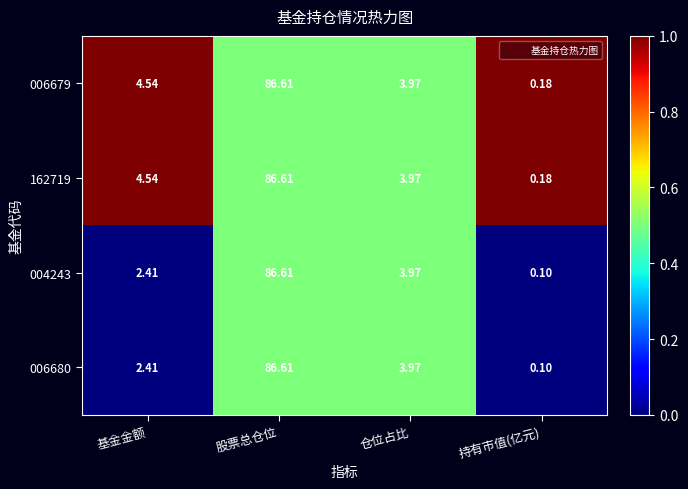

Rank the categories by 006679 value from lowest to highest.

持有市值(亿元), 仓位占比, 基金金额, 股票总仓位